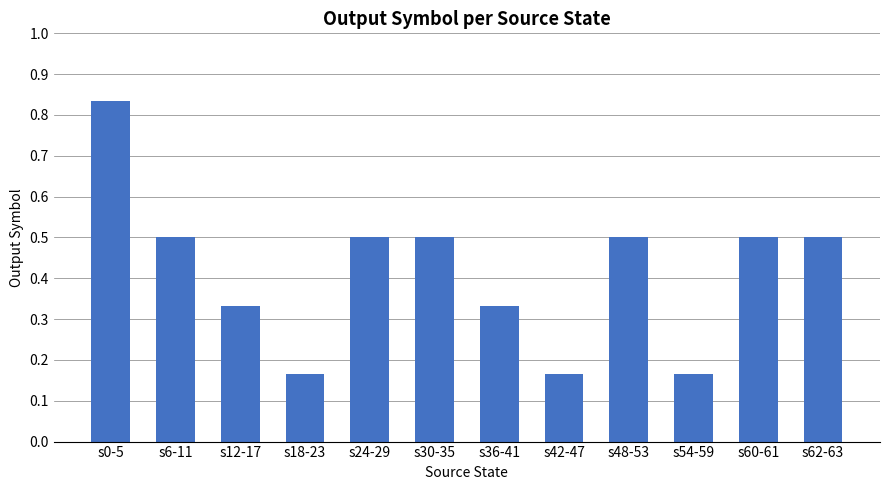

Which label corresponds to the largest value in the chart?

s0-5